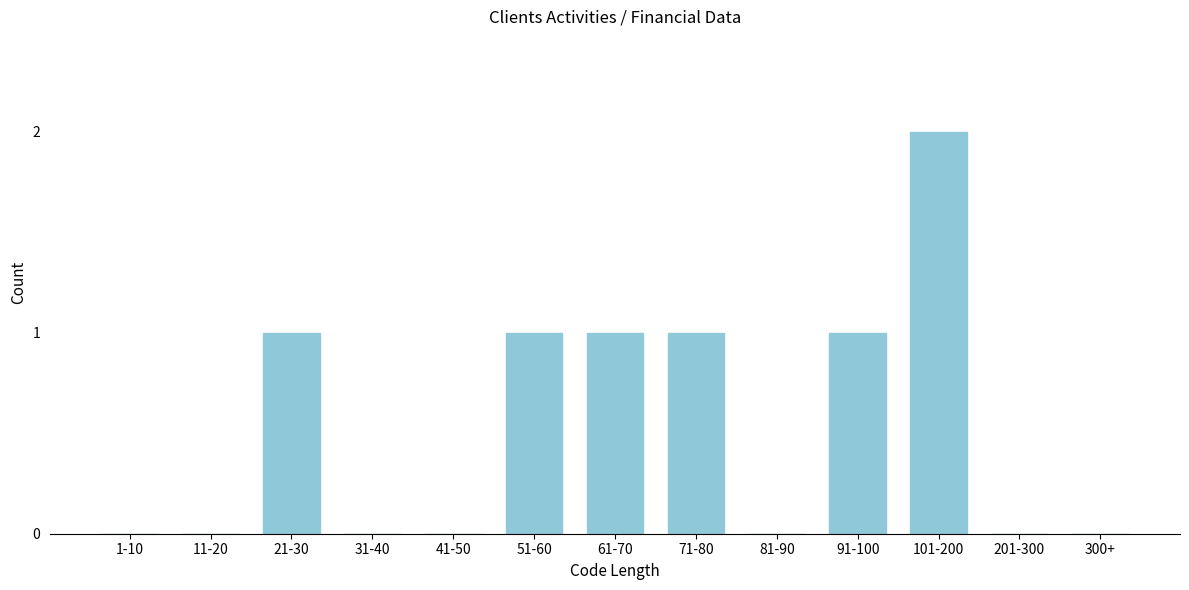

Reading left to right, what are all the values shown in this chart?

1-10=0	11-20=0	21-30=1	31-40=0	41-50=0	51-60=1	61-70=1	71-80=1	81-90=0	91-100=1	101-200=2	201-300=0	300+=0